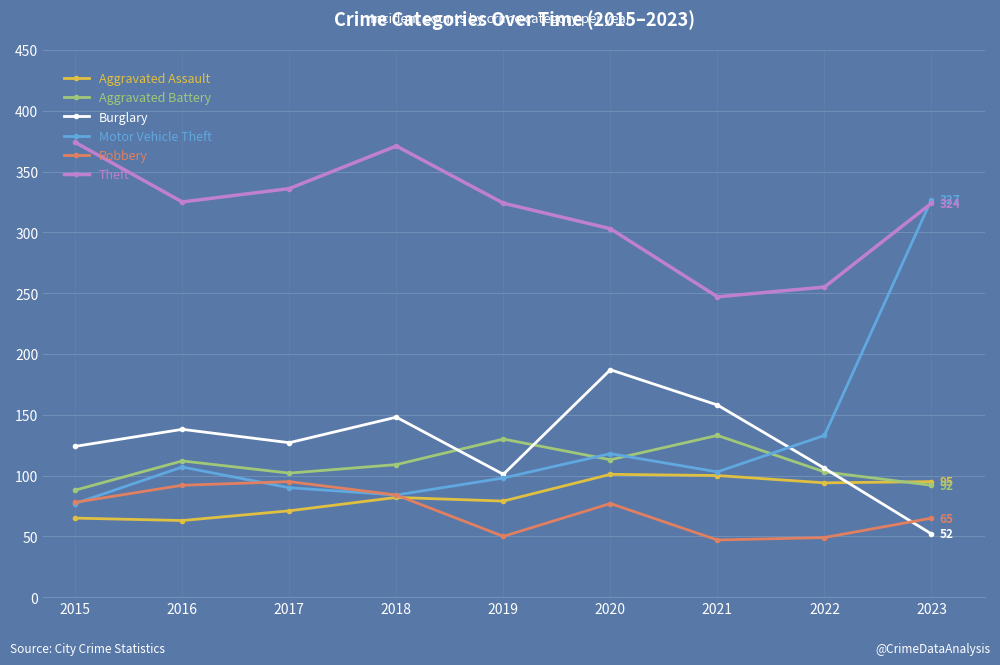

What is the total value across all series at 2022?

740